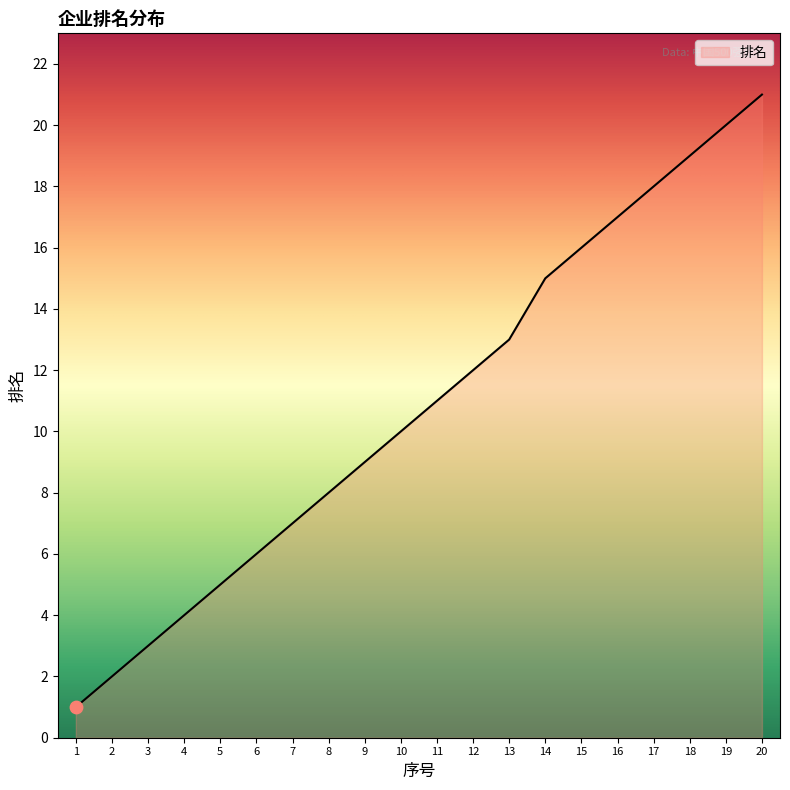

What is the change in value from 3 to 12?

+9